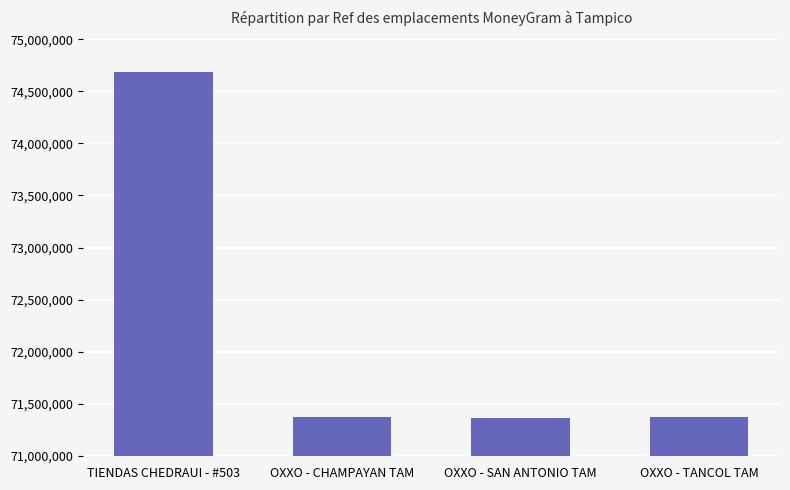

True or false: the data shows 71369327 at OXXO - CHAMPAYAN TAM.

True